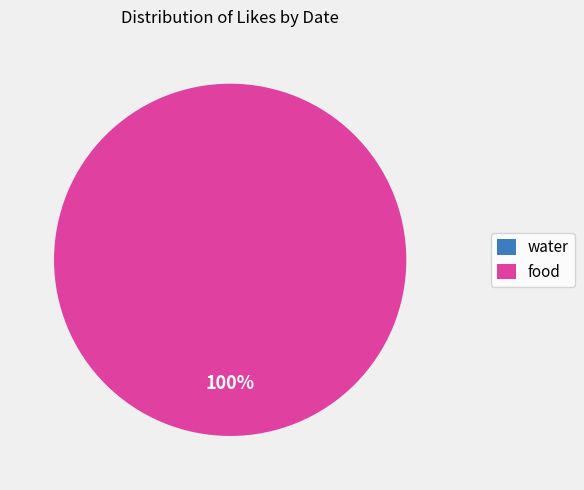

To the nearest percent, what percentage of the pie is food?

100%